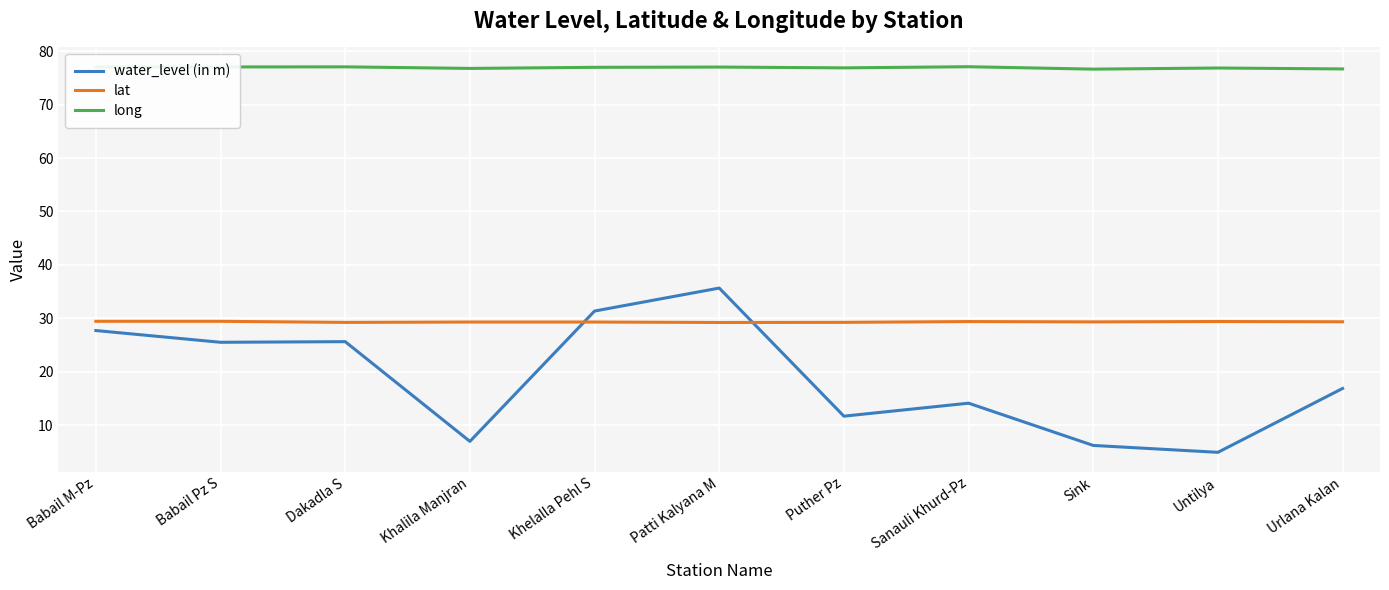

The lat series shows 11.9 at Babail Pz S. True or false?

False